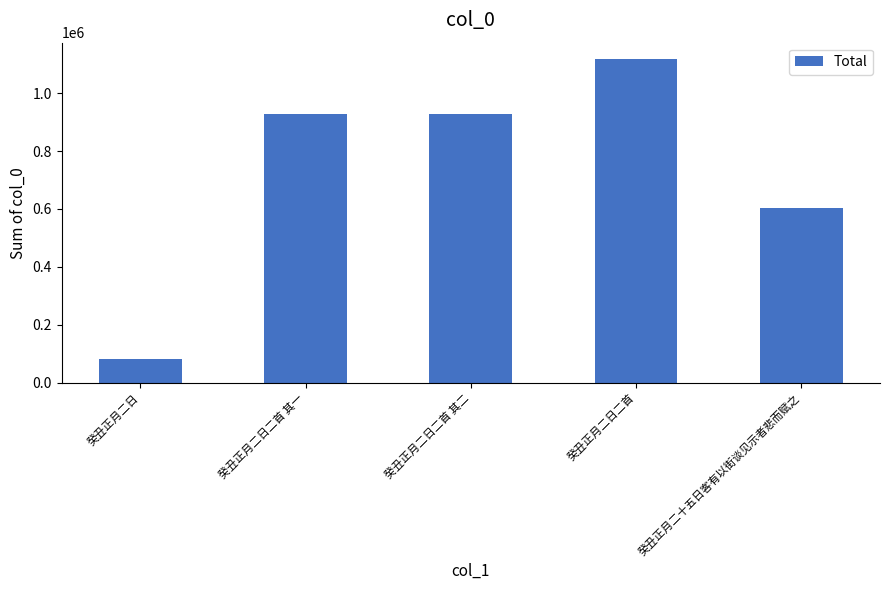

What is the sum of the values at 癸丑正月二日二首 其二 and 癸丑正月二日二首?

2047814